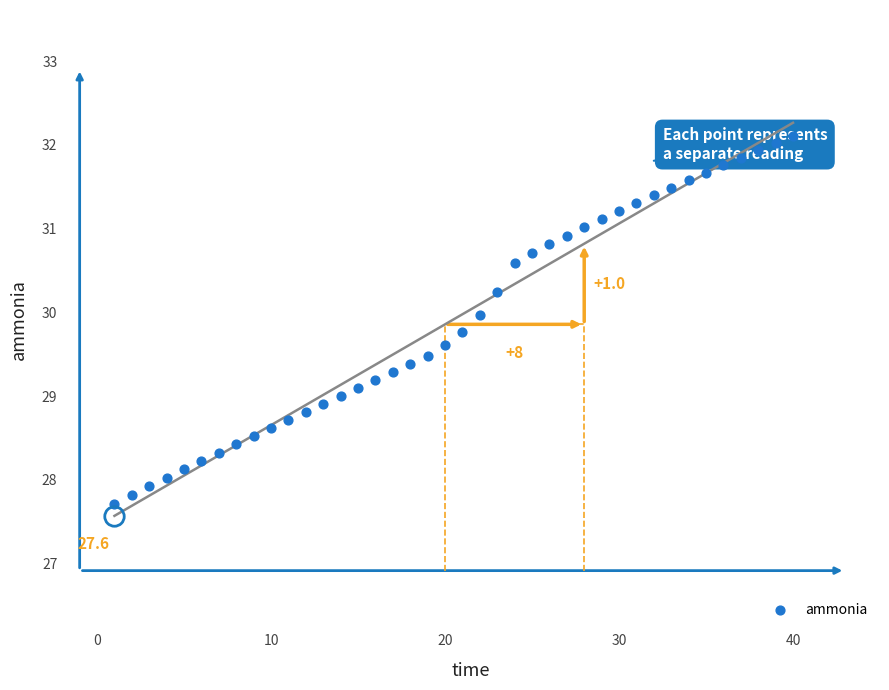

What is the range of X values (max minus min)?

39.0